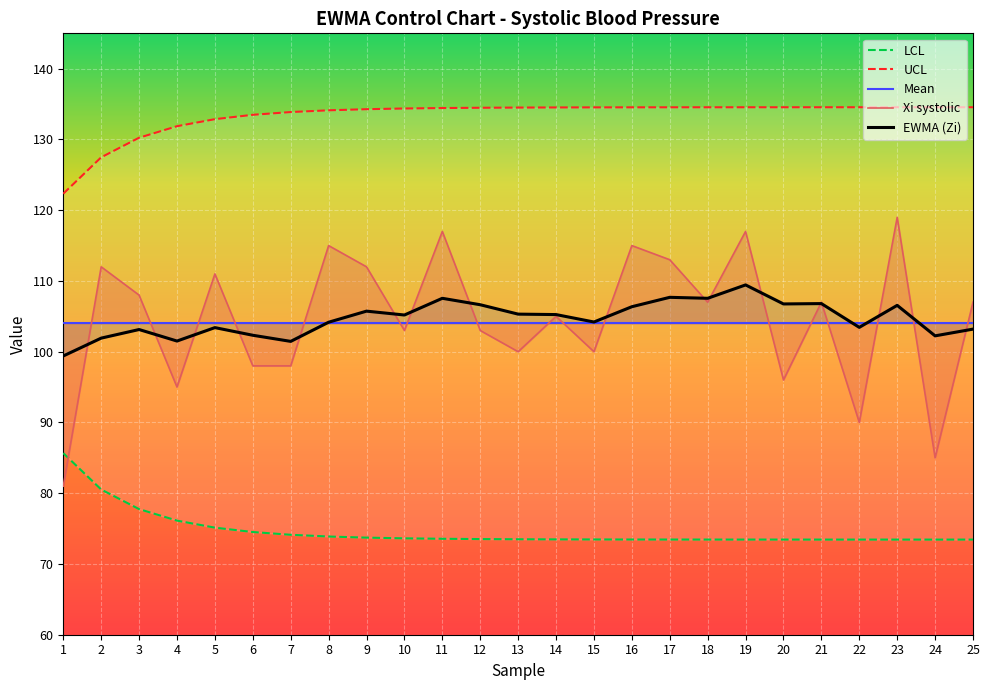

Is it true that EWMA (Zi) equals 102.3 at 6?

True